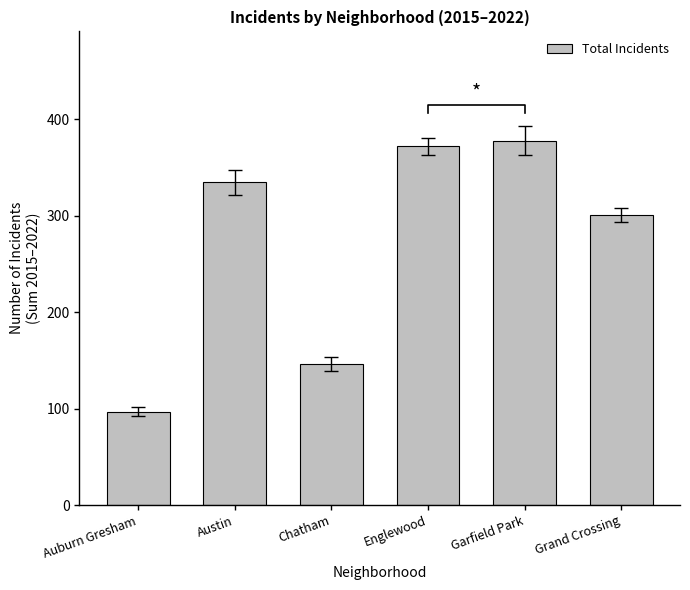

What is the ratio of the value at Garfield Park to the value at Grand Crossing?

1.3